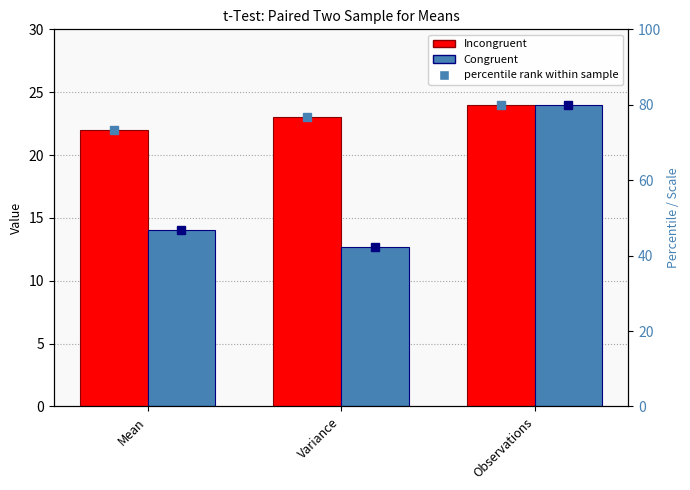

How many groups of bars are there?

3